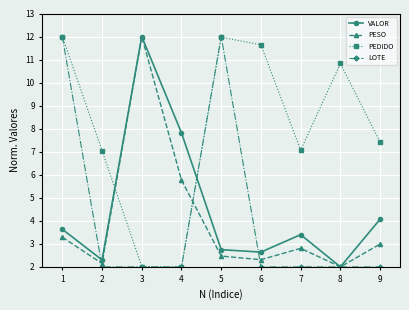

True or false: PESO and PEDIDO intersect in this chart.

True